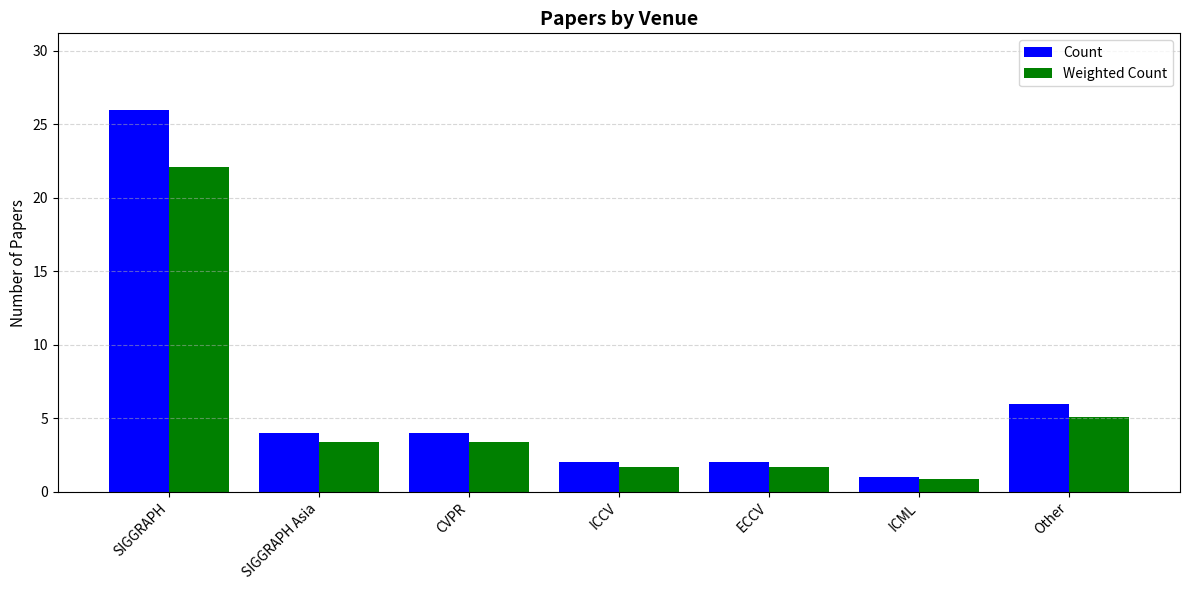

What is the average value of the Weighted Count series?

5.5